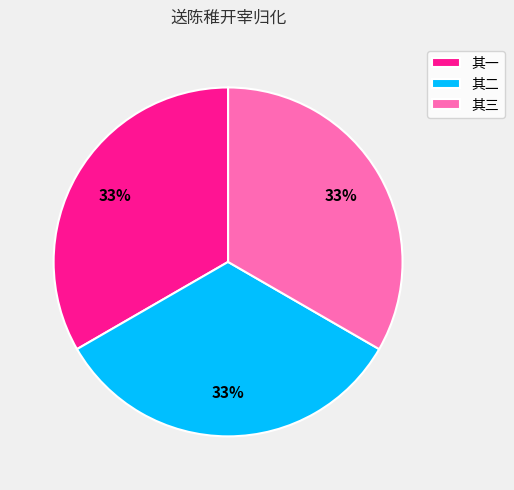

Combined, do 其三 and 其一 account for over 50%?

Yes